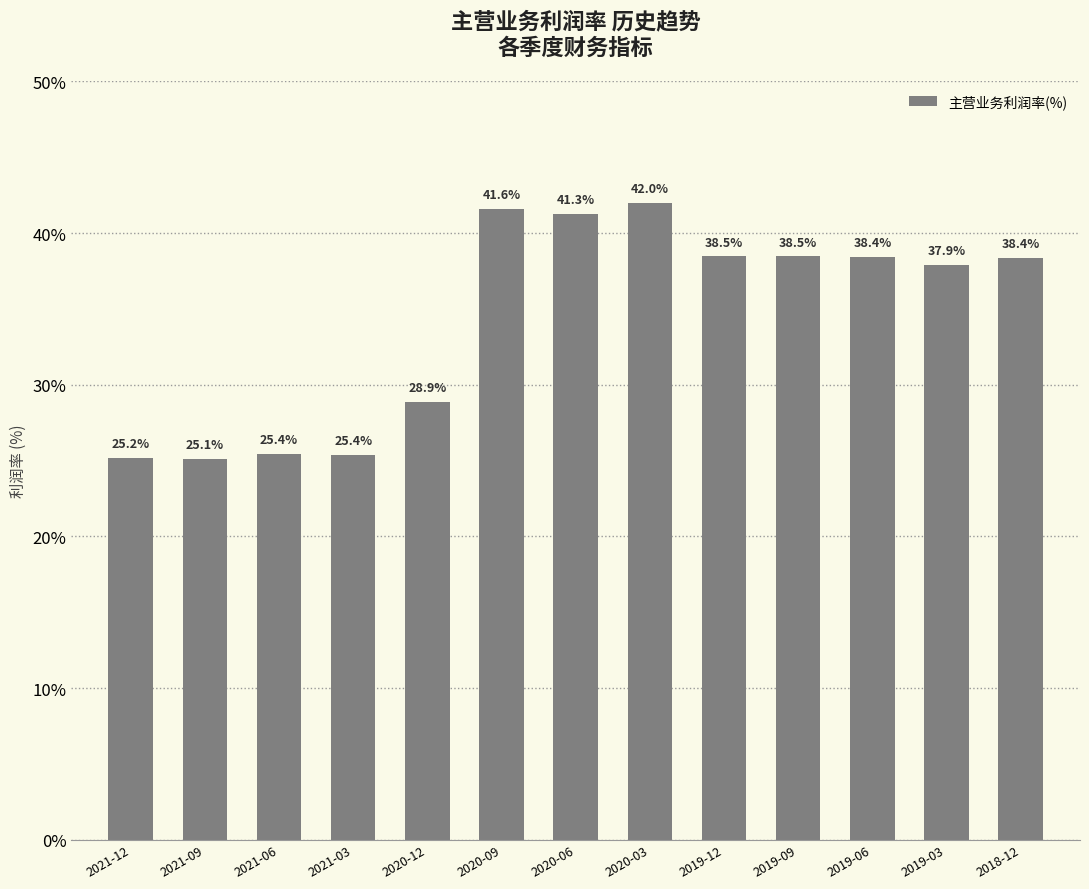

What is the maximum value shown in the chart?

42.0